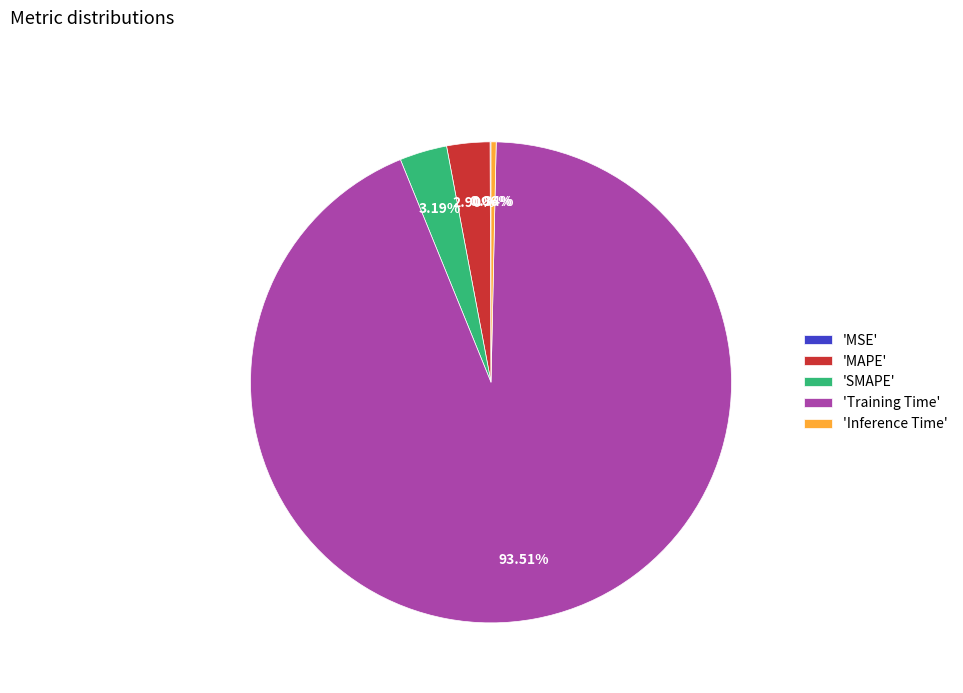

Do 'MAPE' and 'Inference Time' together represent more than half of the pie?

No